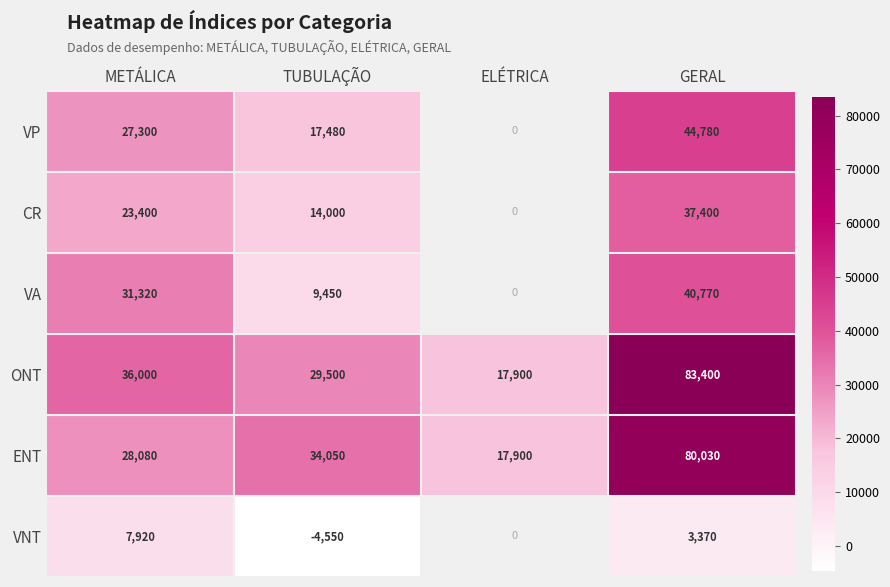

At how many categories does at least one series exceed 56551?

1